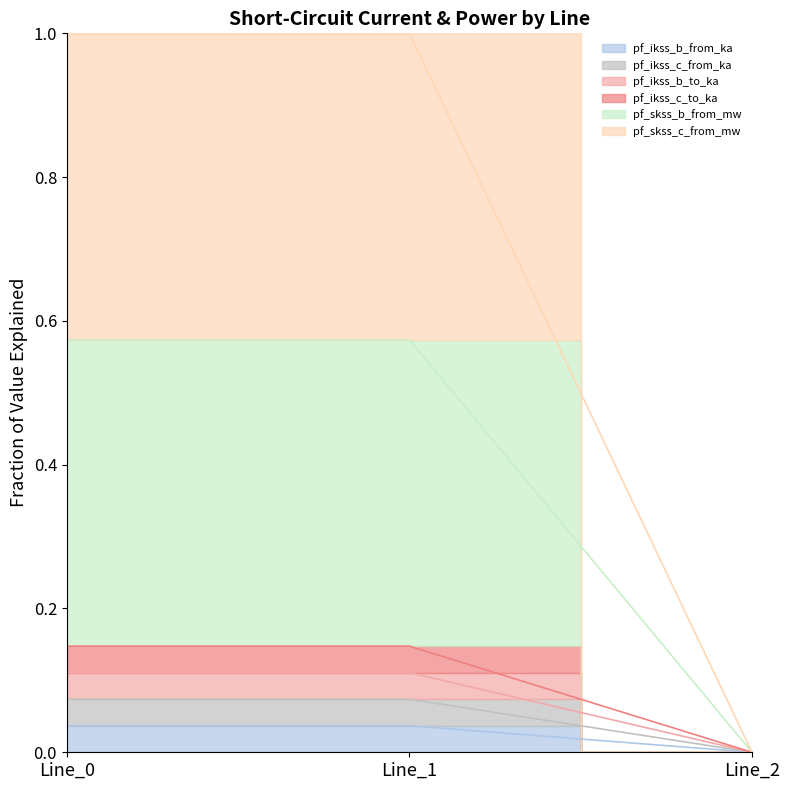

What is the approximate value of pf_ikss_c_to_ka at Line_0?

0.1